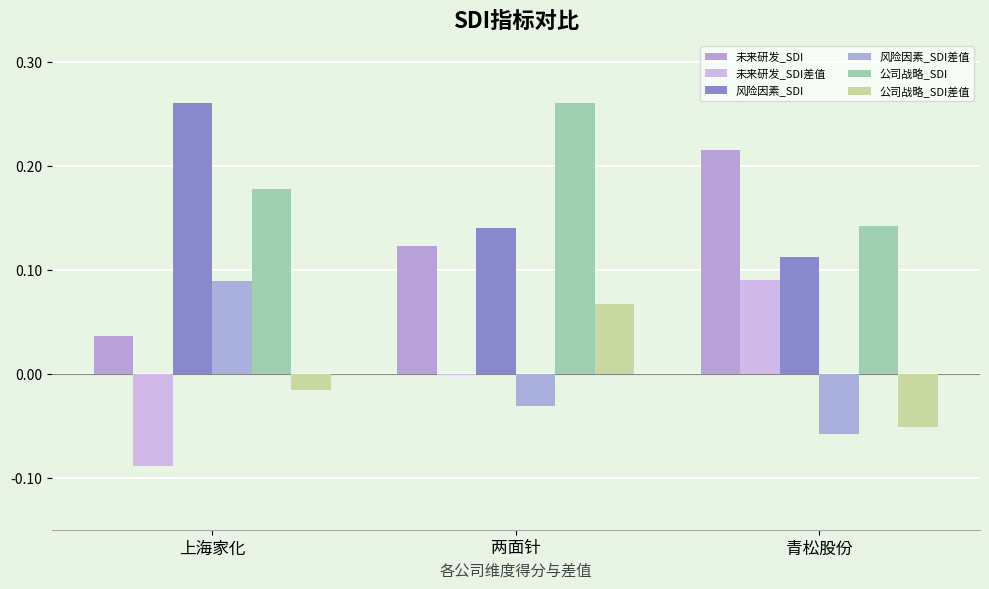

How many data points in 公司战略_SDI差值 are above 0?

1